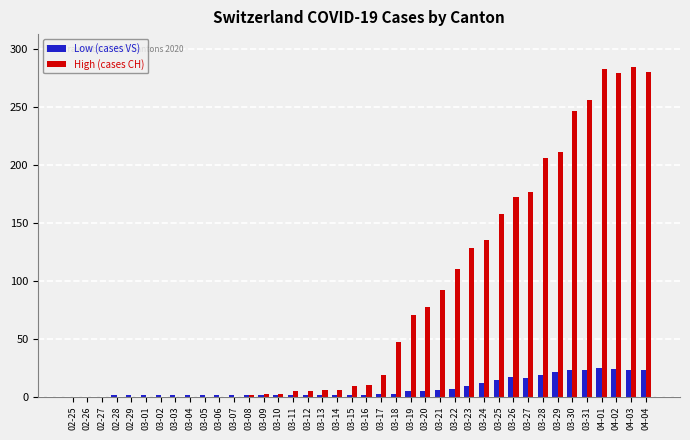

The value of High (cases CH) at 03-07 is 0. True or false?

True